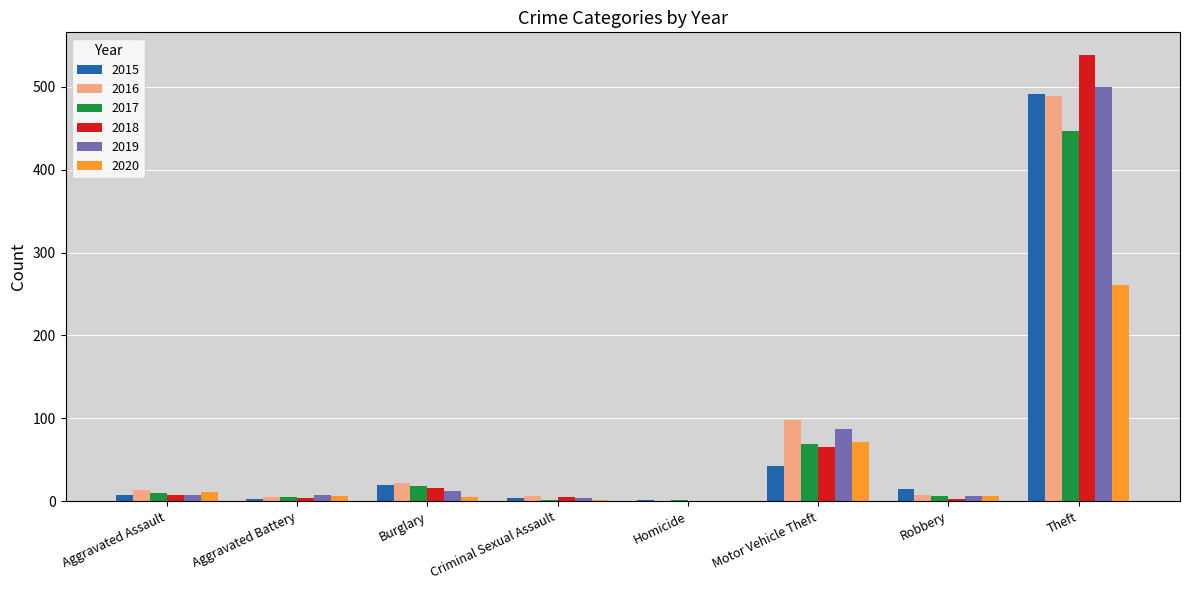

Is it true that 2020 equals 128 at Motor Vehicle Theft?

False